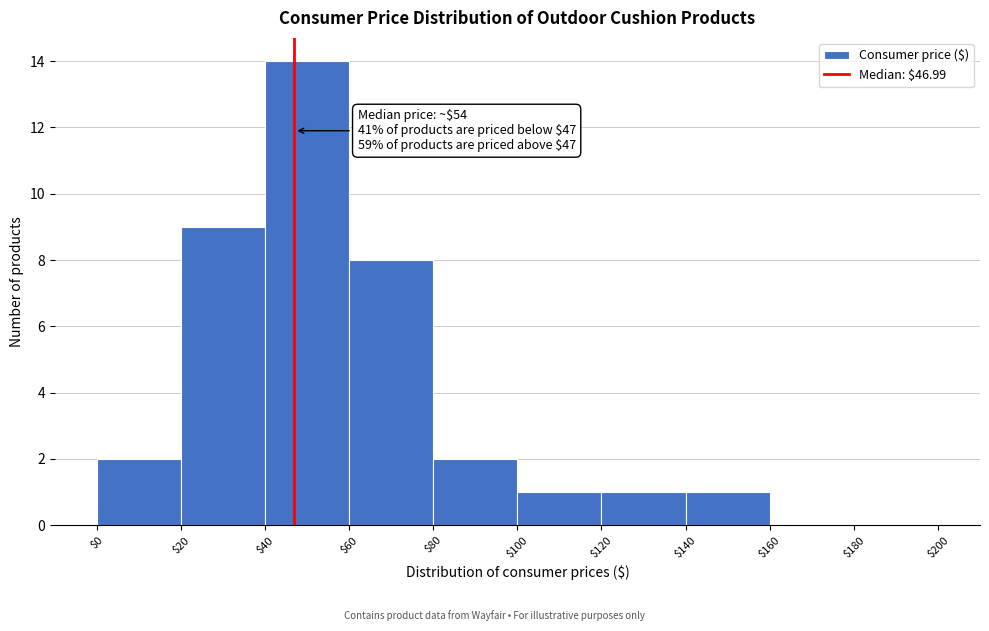

Over which range of the x-axis is the bar tallest?

$40 to $60